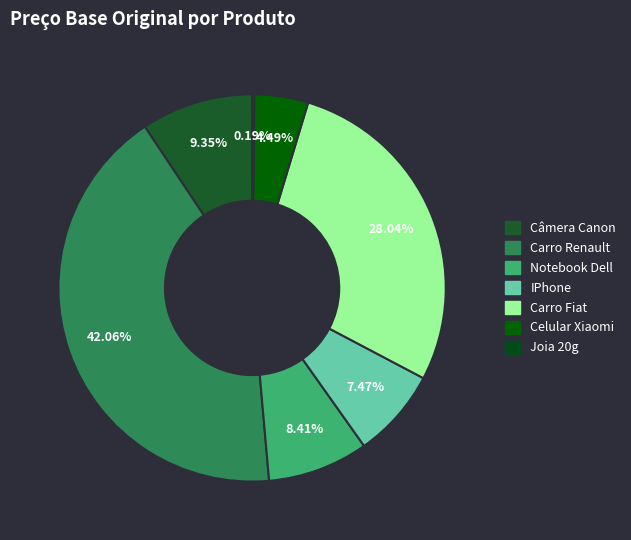

To the nearest percent, what is the difference between the largest and smallest slice percentages?

42%